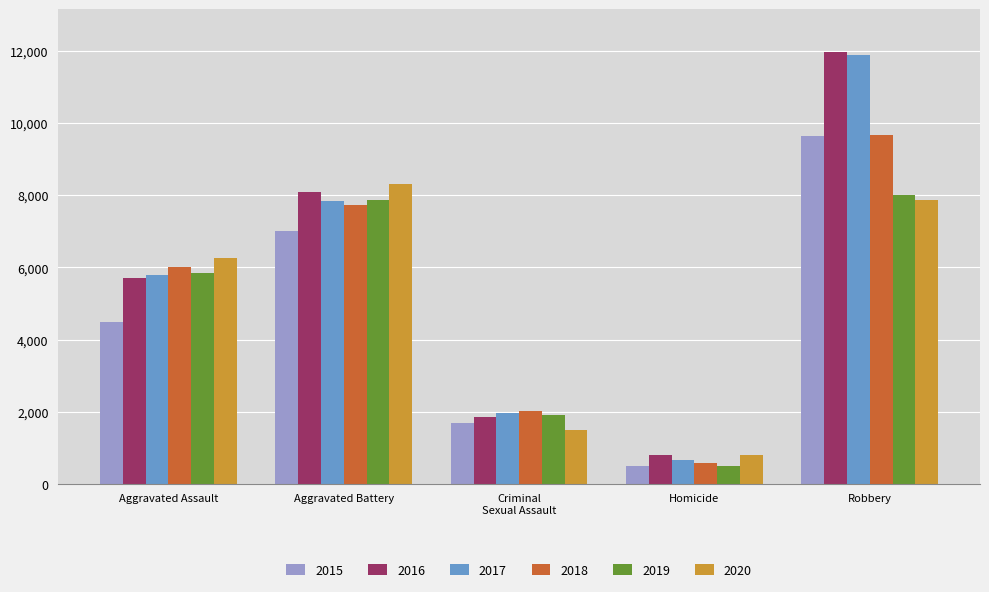

What is the sum of all 2019 values?

24101